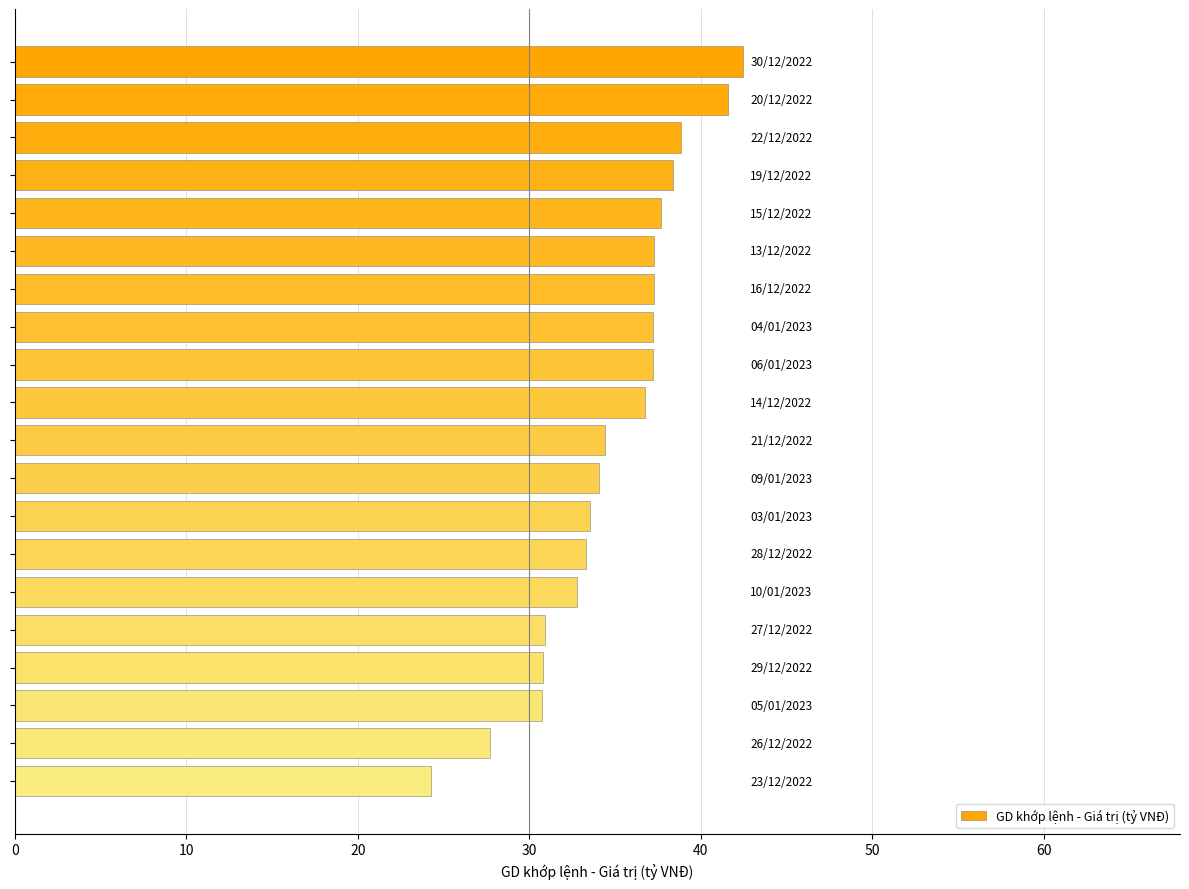

What is the minimum value shown in the chart?

24.3